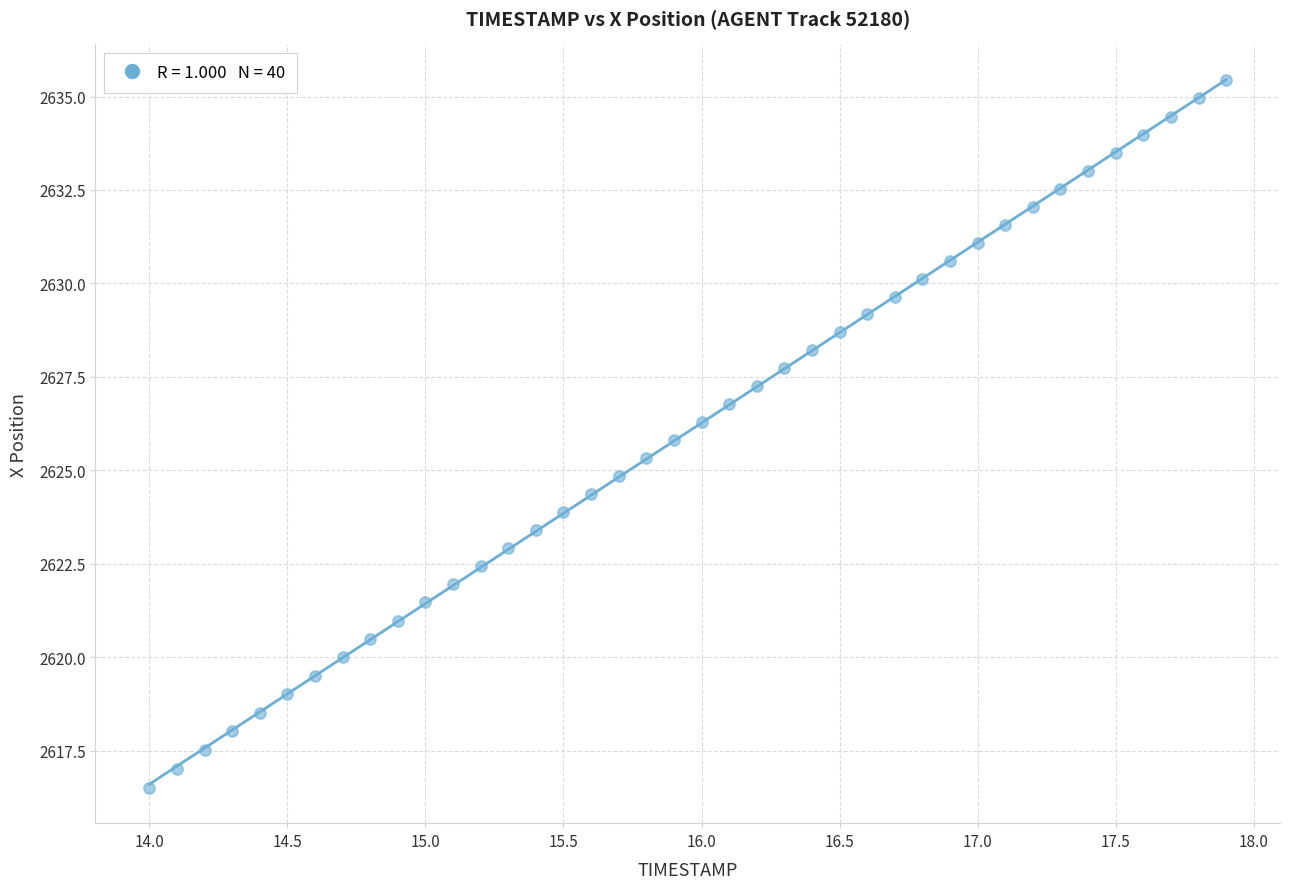

What is the range of X values (max minus min)?

3.9